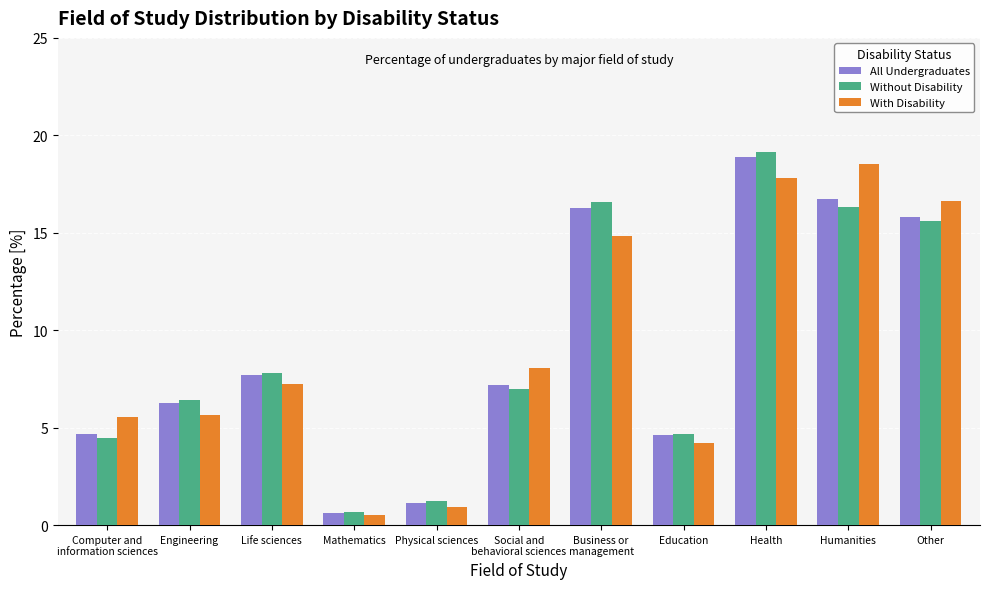

What is the sum of all Without Disability values?

100.0